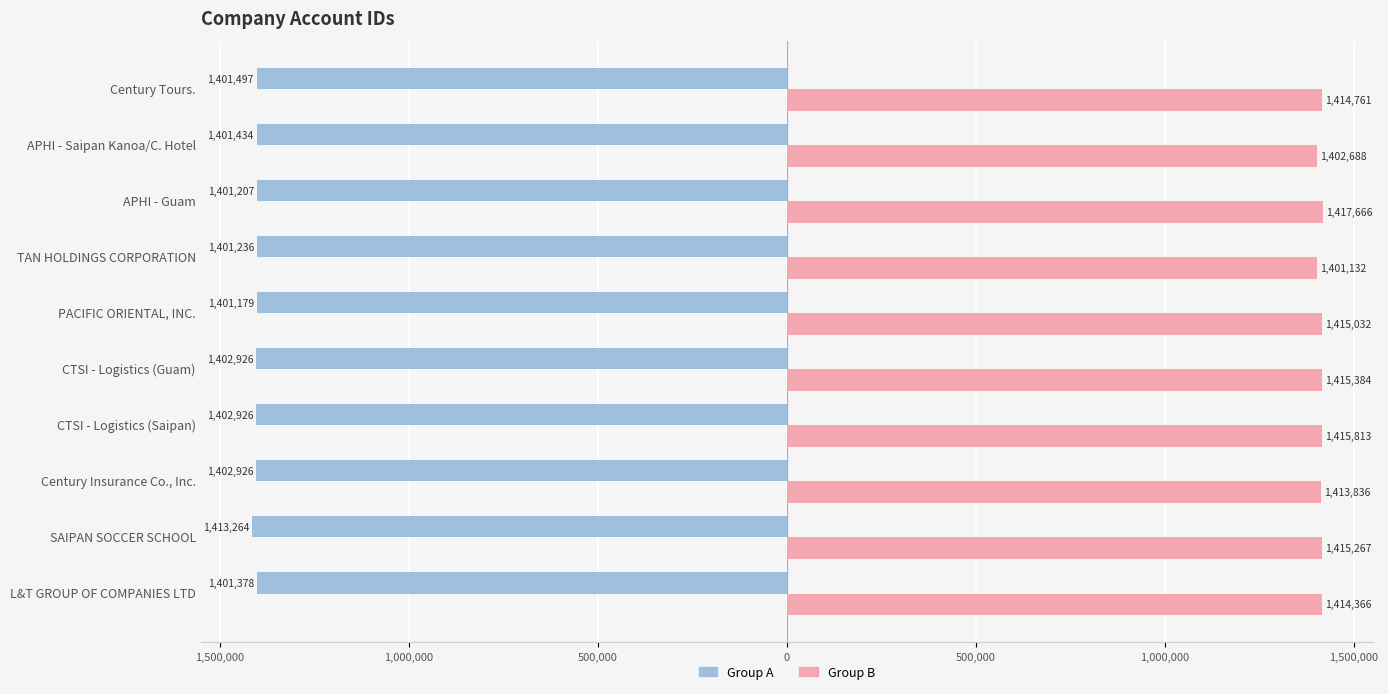

Which series has the largest total across all categories?

Group B